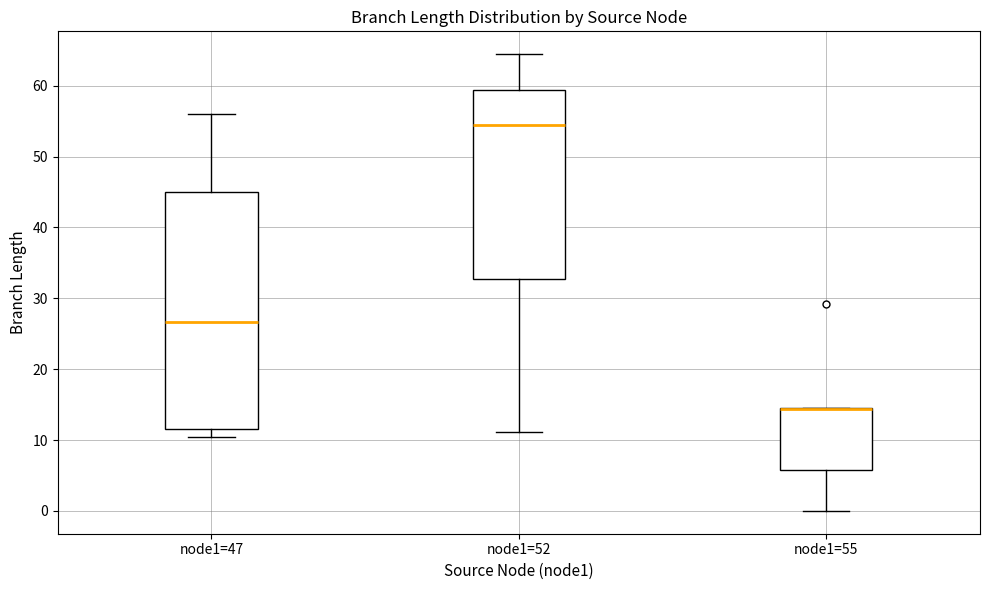

Reading left to right, transcribe this box plot: for each box, give where its median line is, the range the box spans, and where its two whiskers end, as read against the y-axis. The values are not printed on the chart, so give them approximately, as read against the axis.

node1=47: median 27, box 12 to 45, whiskers 10 to 56
node1=52: median 54, box 33 to 59, whiskers 11 to 64
node1=55: median 14 (drawn on the box's upper edge), box 6 to 15, whiskers 0 to 15